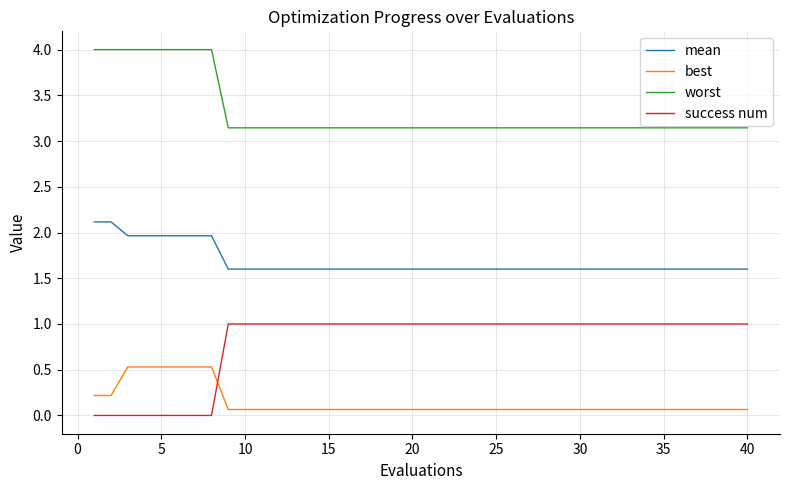

What is the difference between the maximum and minimum values in the success num series?

1.0